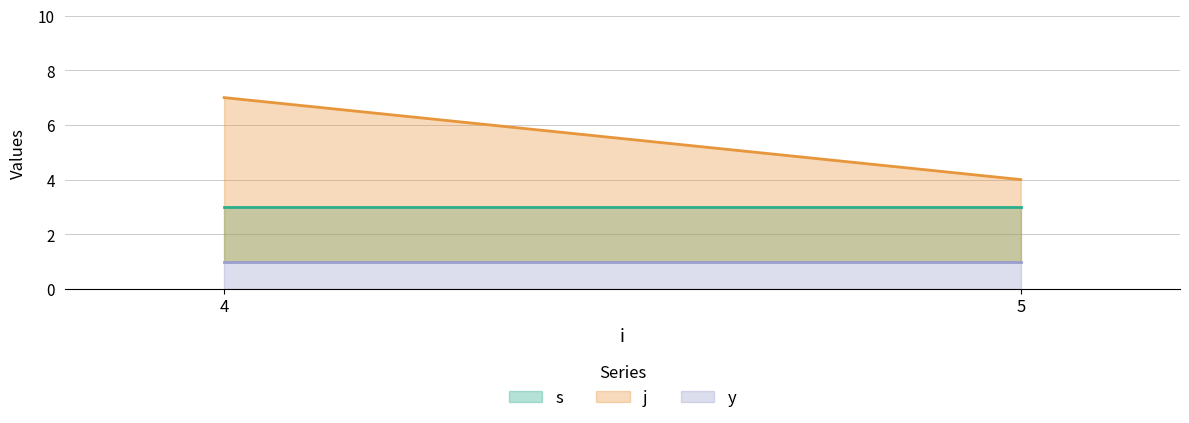

Rank the series by their maximum value, from lowest to highest.

y_mean, s_mean, j_mean